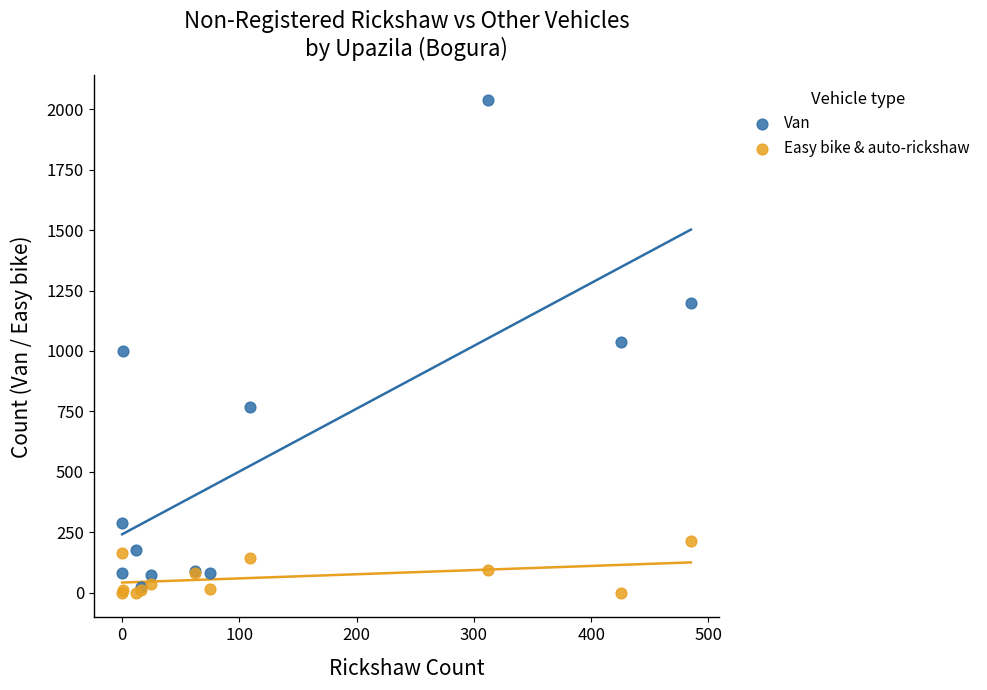

Which series reaches the minimum Y coordinate?

Easy bike & auto-rickshaw